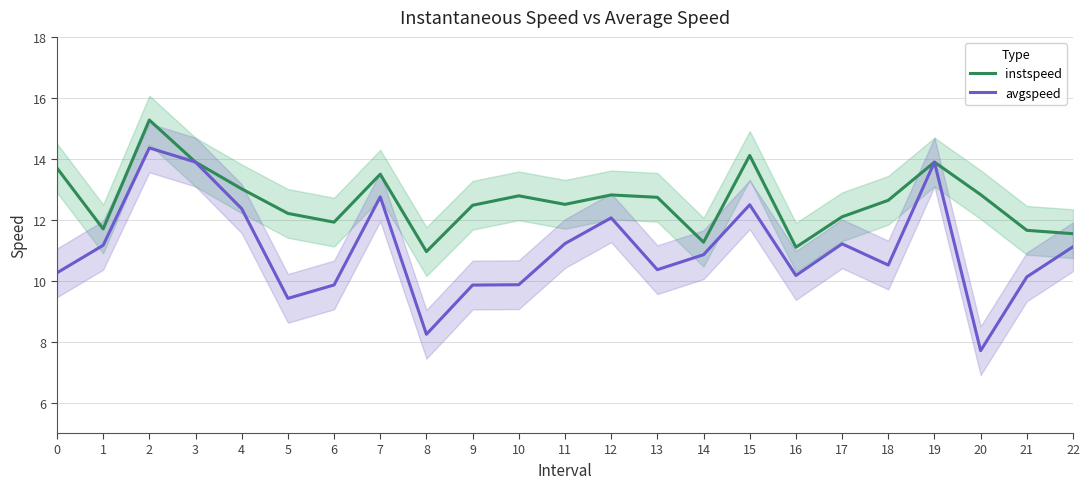

Is the value of instspeed at 20 greater than the value of avgspeed at 10?

Yes